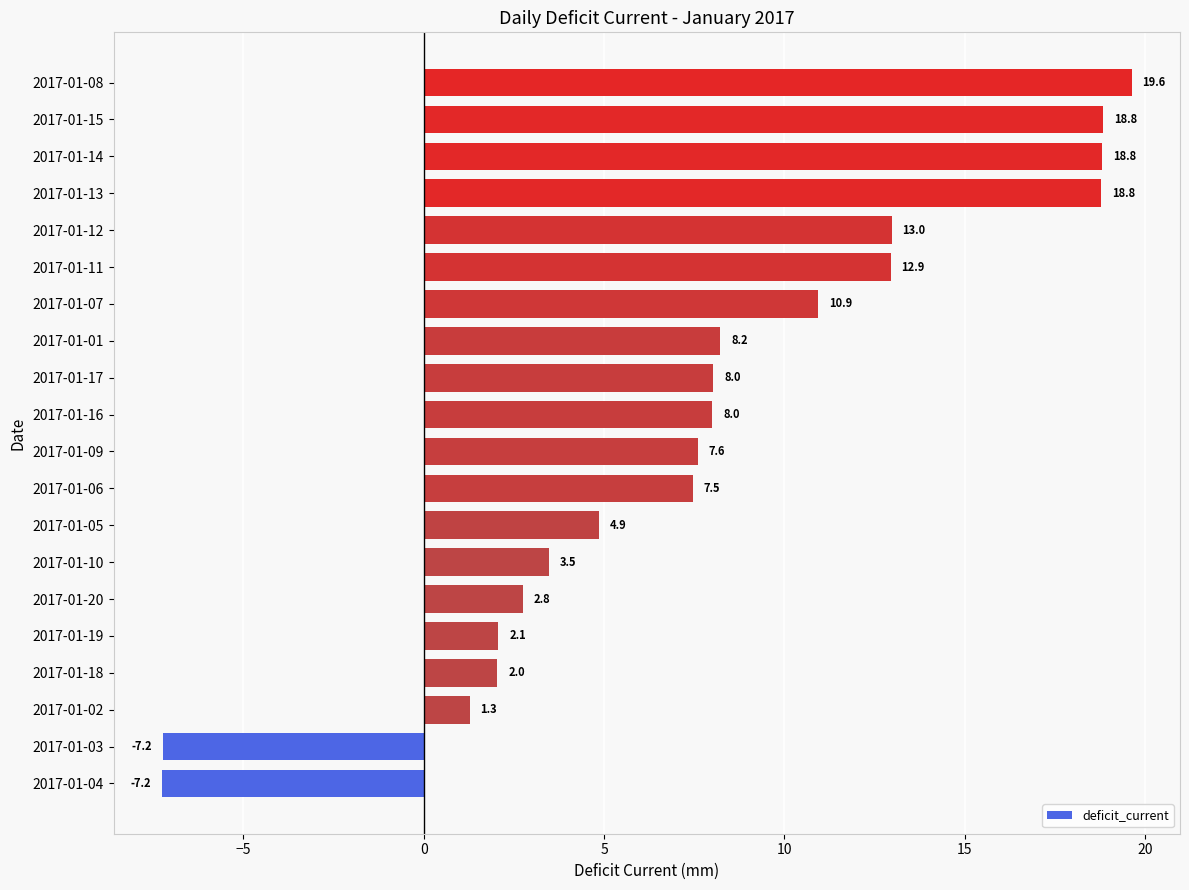

Reading bottom to top, list all the values displayed in this chart.

-7.2	-7.2	1.3	2.0	2.1	2.8	3.5	4.9	7.5	7.6	8.0	8.0	8.2	10.9	12.9	13.0	18.8	18.8	18.8	19.6